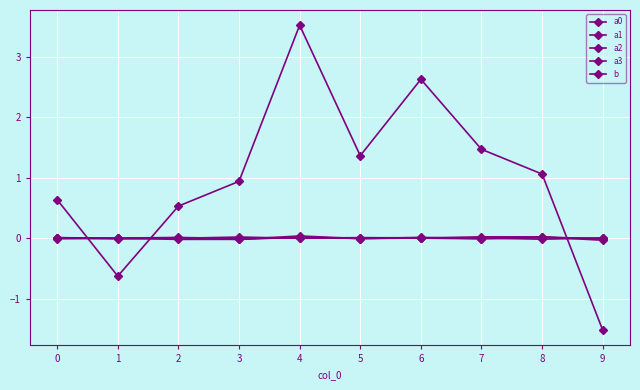

Is this an area chart (filled region under the line)?

No